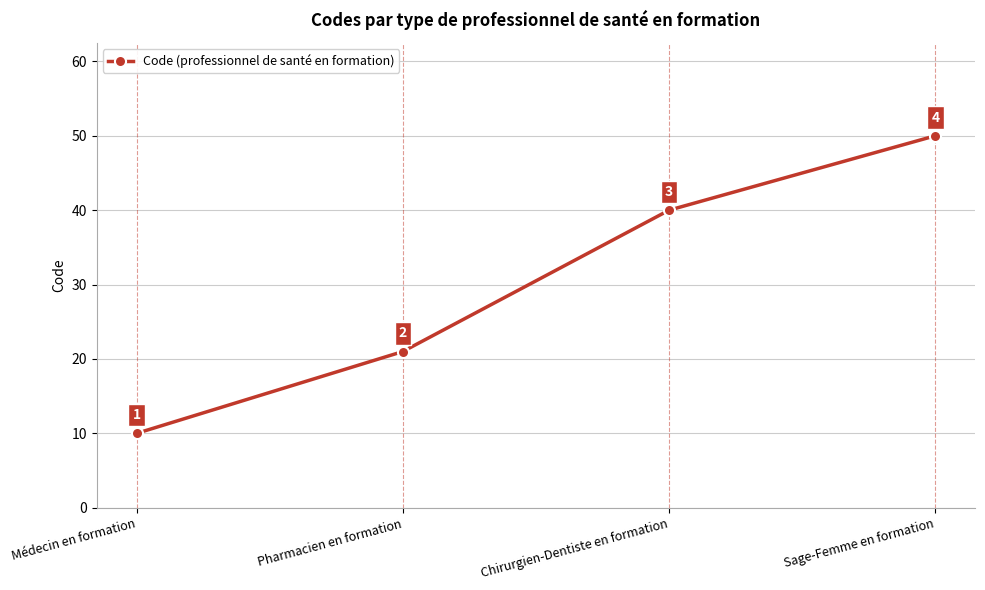

Rank the categories by value from highest to lowest.

Sage-Femme en formation, Chirurgien-Dentiste en formation, Pharmacien en formation, Médecin en formation